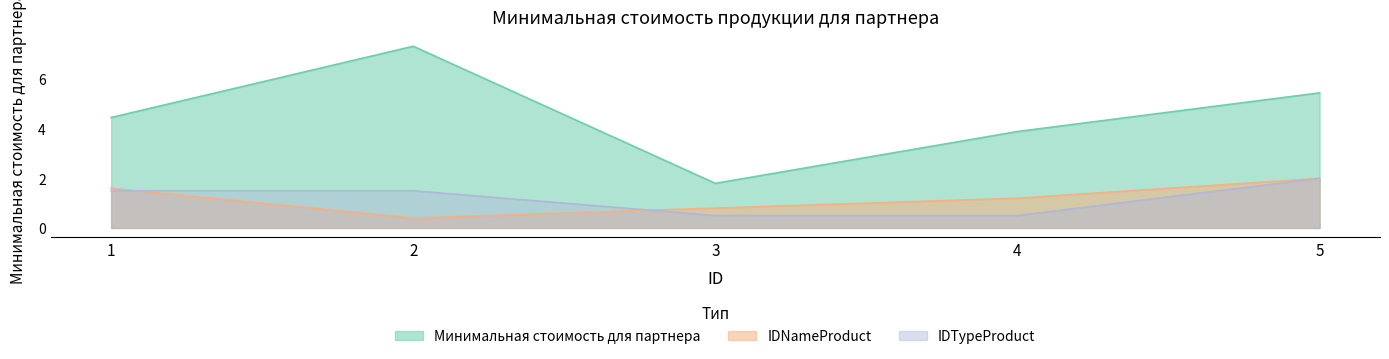

In Минимальная стоимость для партнера, how many points are higher than both neighbors (excluding endpoints)?

1